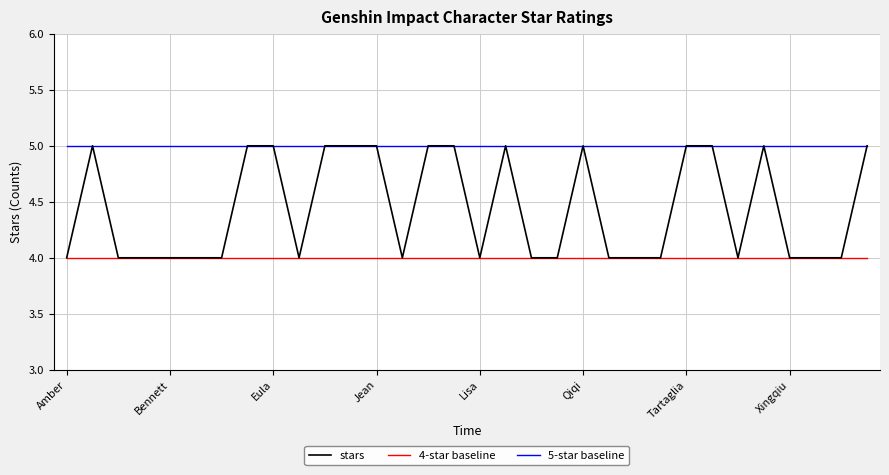

What is the greatest value displayed?

5